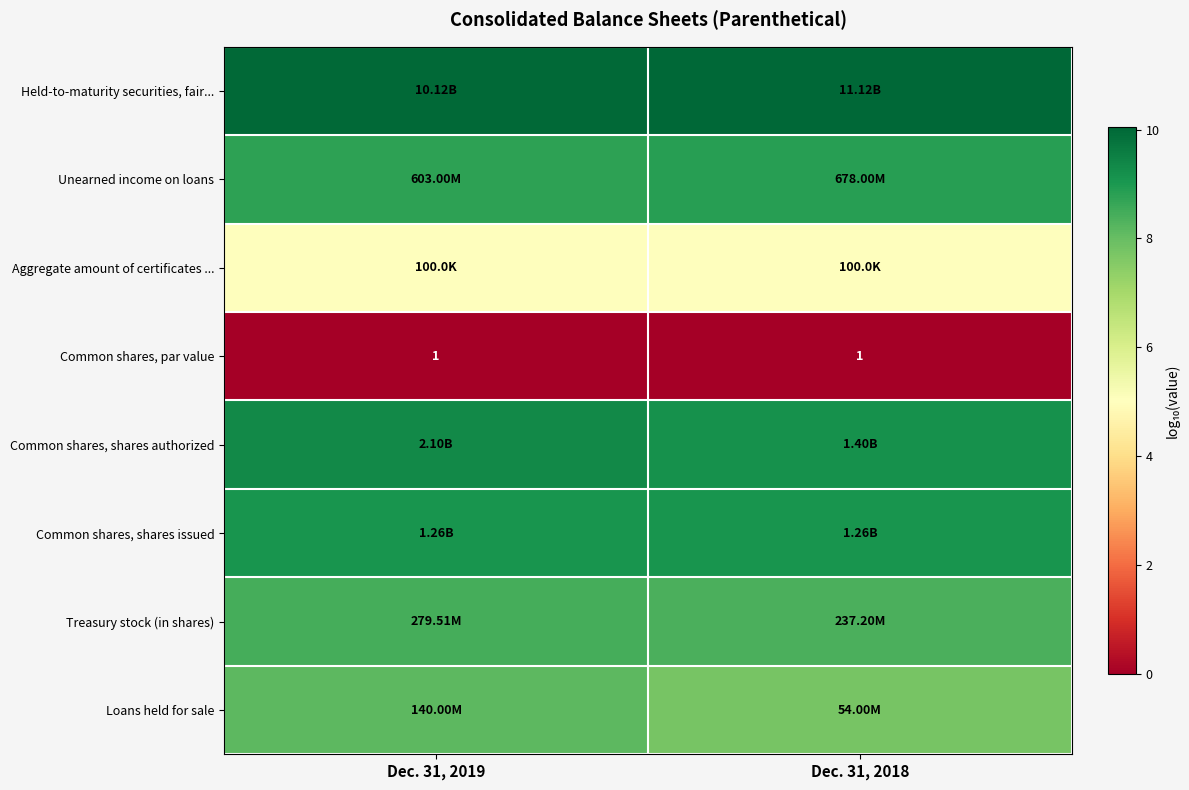

At which category does the chart reach its peak across all series?

Dec. 31, 2018